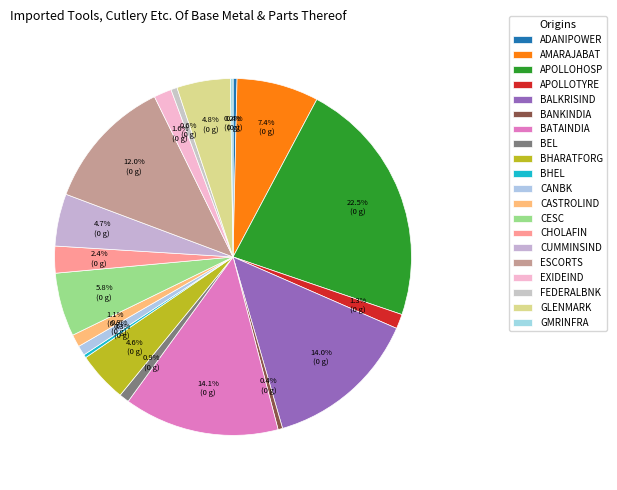

Rank the categories by value from lowest to highest.

GMRINFRA, BHEL, ADANIPOWER, BANKINDIA, FEDERALBNK, CANBK, BEL, CASTROLIND, APOLLOTYRE, EXIDEIND, CHOLAFIN, BHARATFORG, CUMMINSIND, GLENMARK, CESC, AMARAJABAT, ESCORTS, BALKRISIND, BATAINDIA, APOLLOHOSP